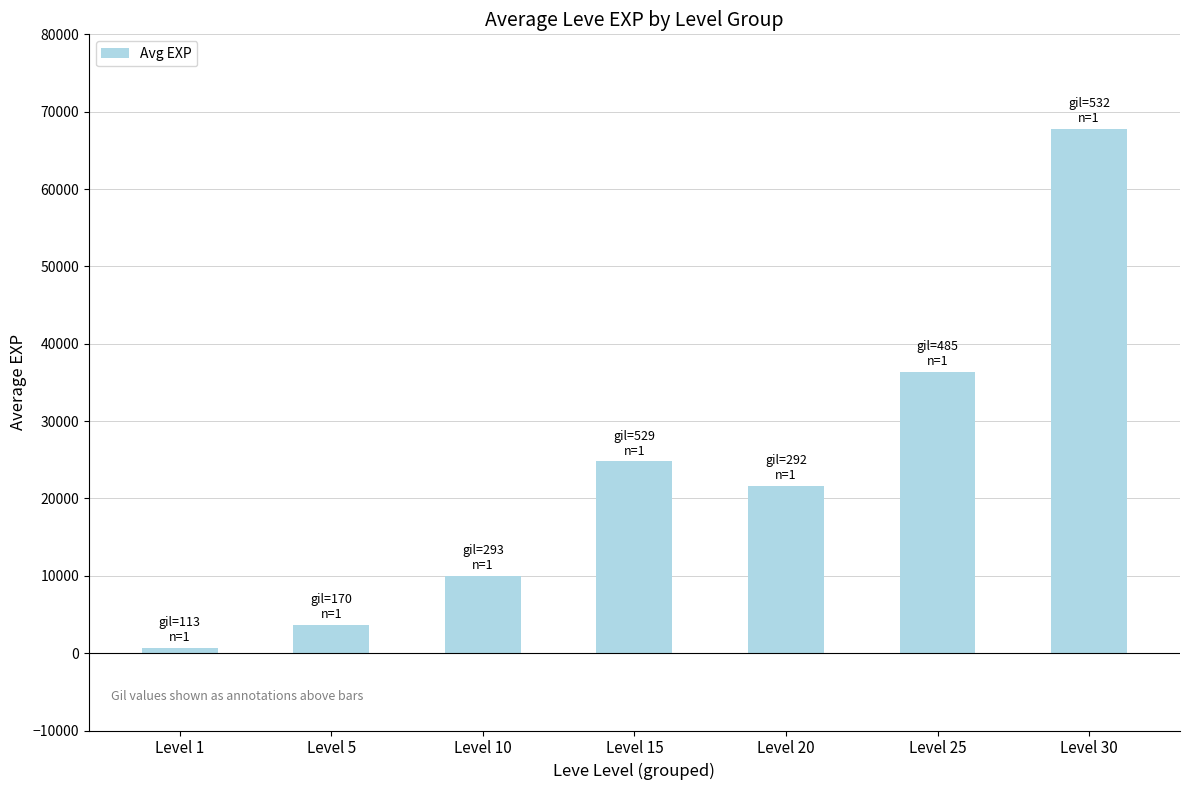

Where does the data first go above 21600?

Level 15